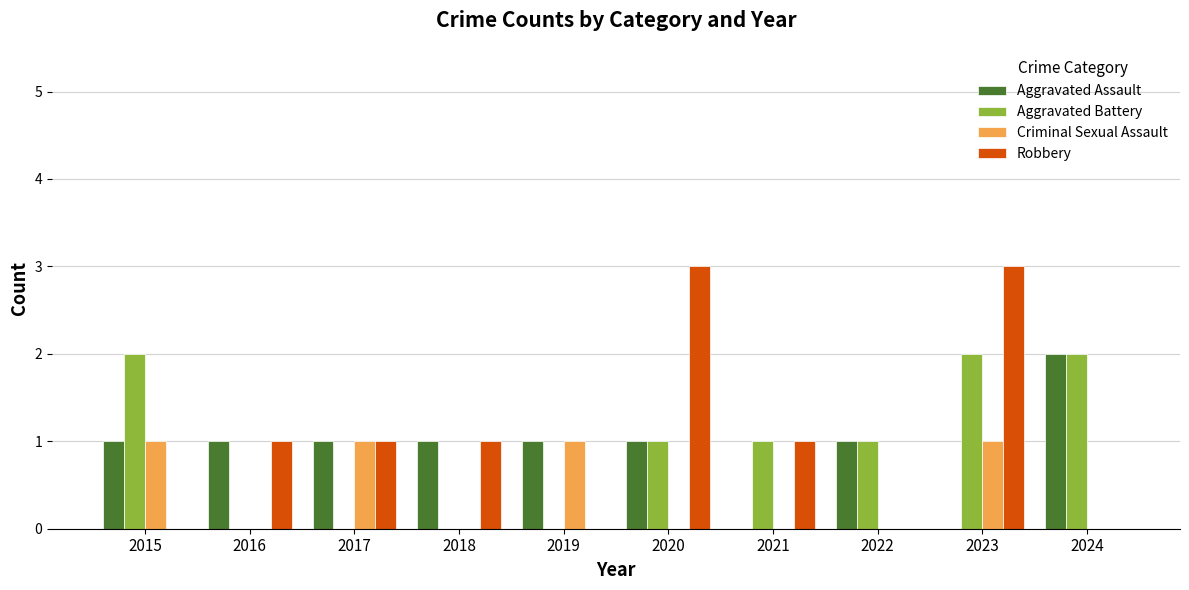

Are the bars grouped side by side (vs. stacked)?

Yes